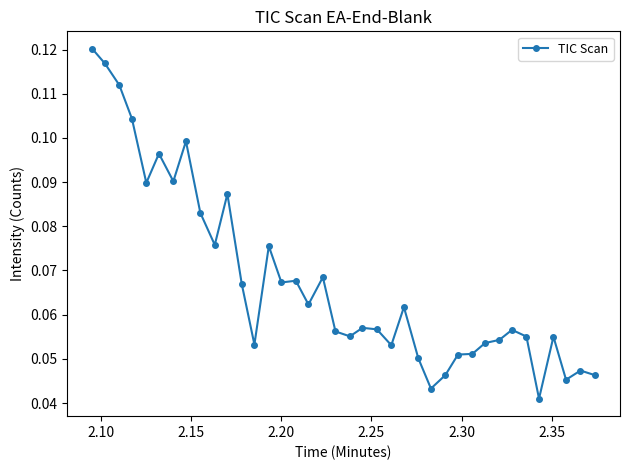

How many values are between 0 and 1?

38